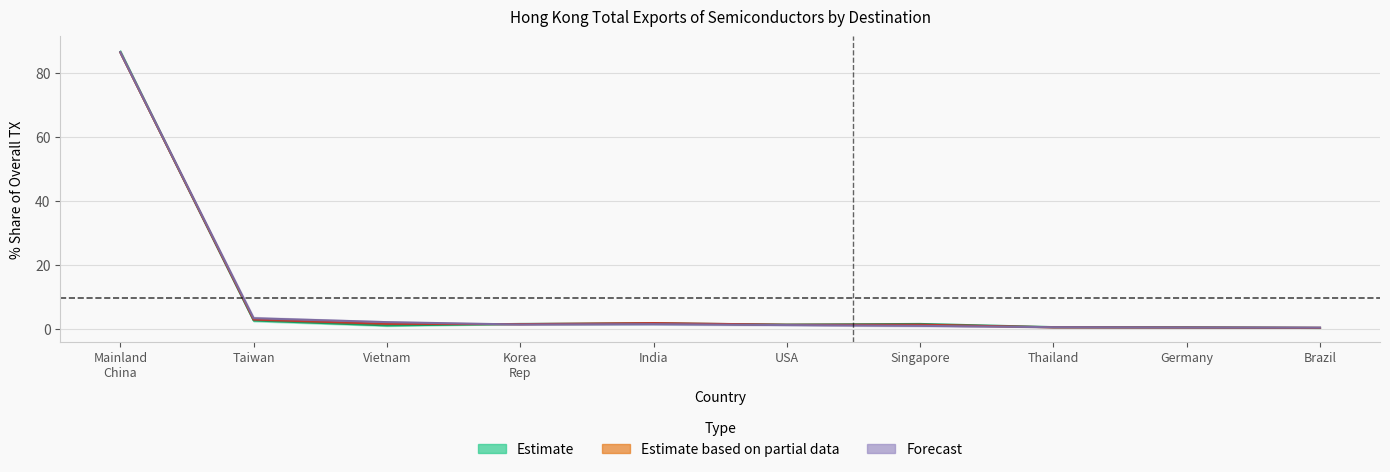

How many lines are shown in the chart?

3